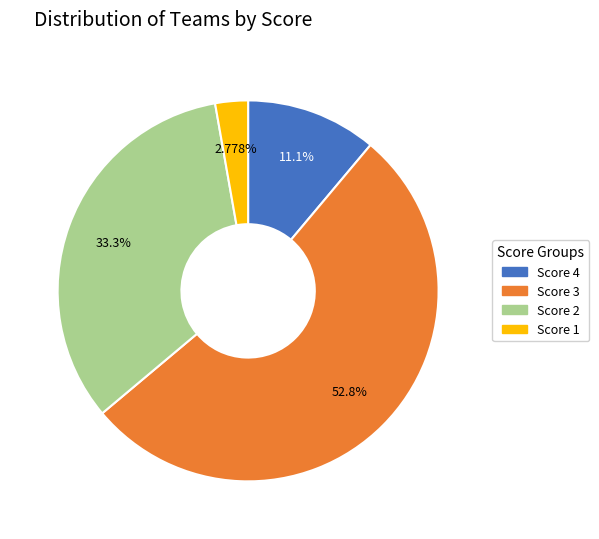

What is the largest slice in the pie chart?

Score 3